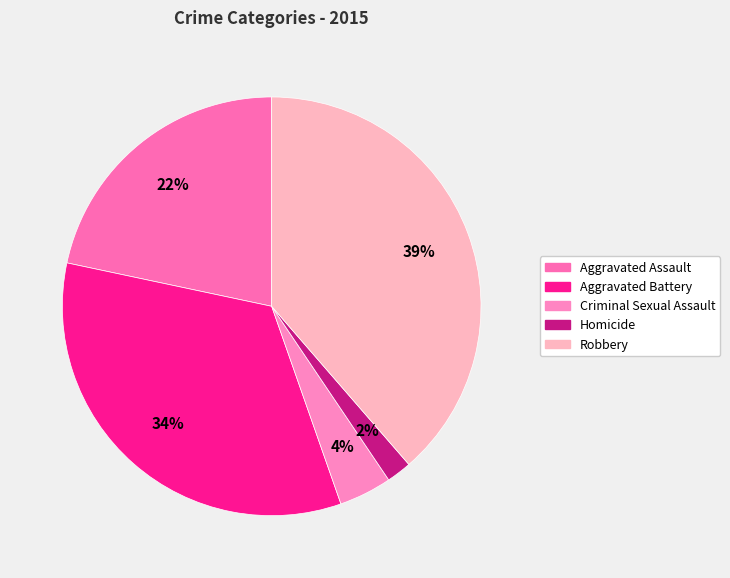

Count the number of slices in the pie.

5